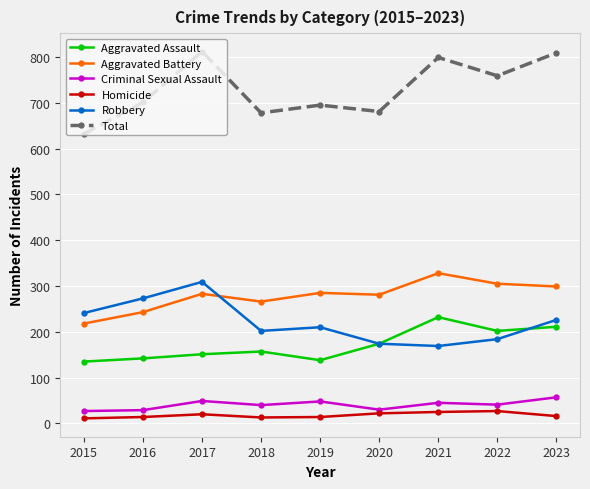

What is the spread (max minus min) of values at 2016?

687